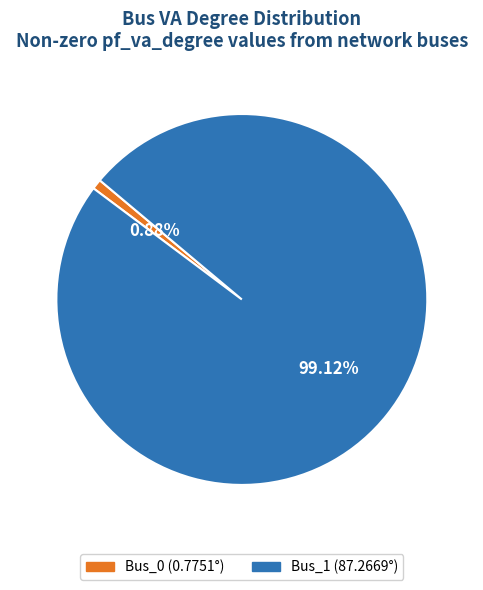

What percentage is the Bus_0 slice, to the nearest percent?

1%